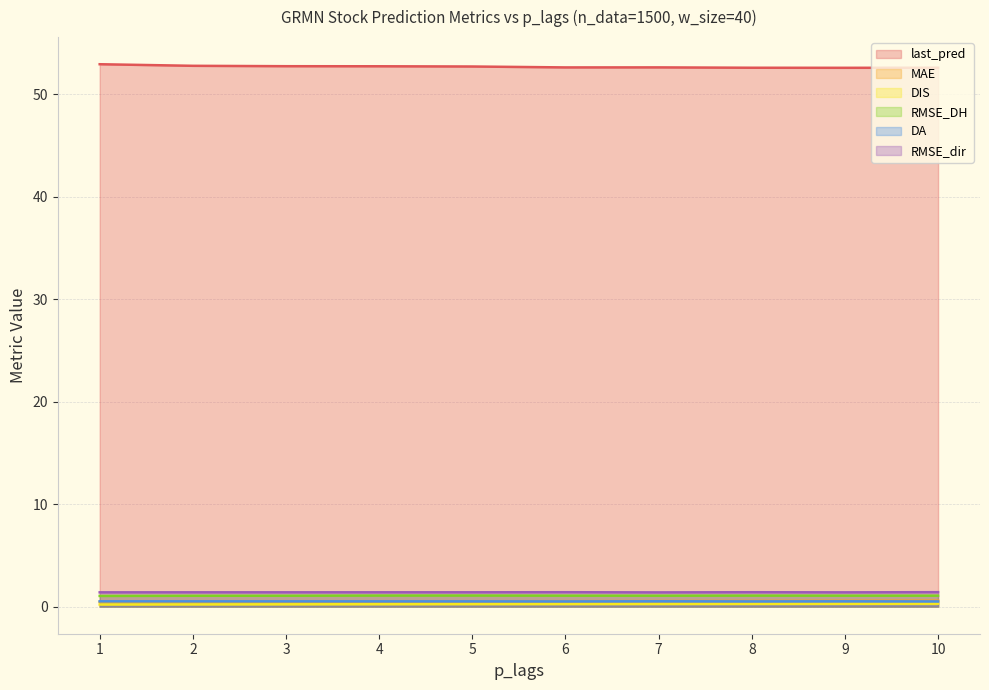

True or false: RMSE_DH and MAE intersect in this chart.

False